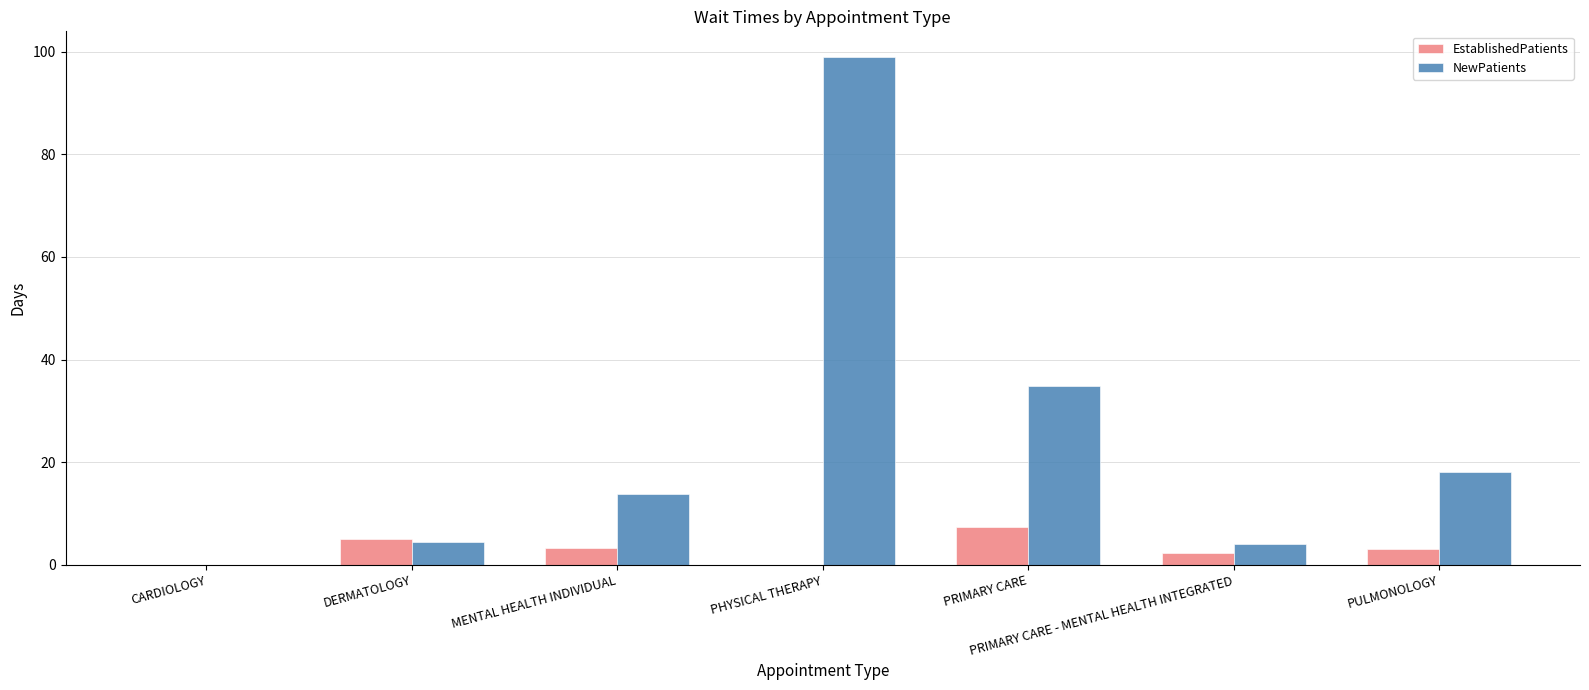

What is the sum of the EstablishedPatients values at MENTAL HEALTH INDIVIDUAL and PHYSICAL THERAPY?

3.2